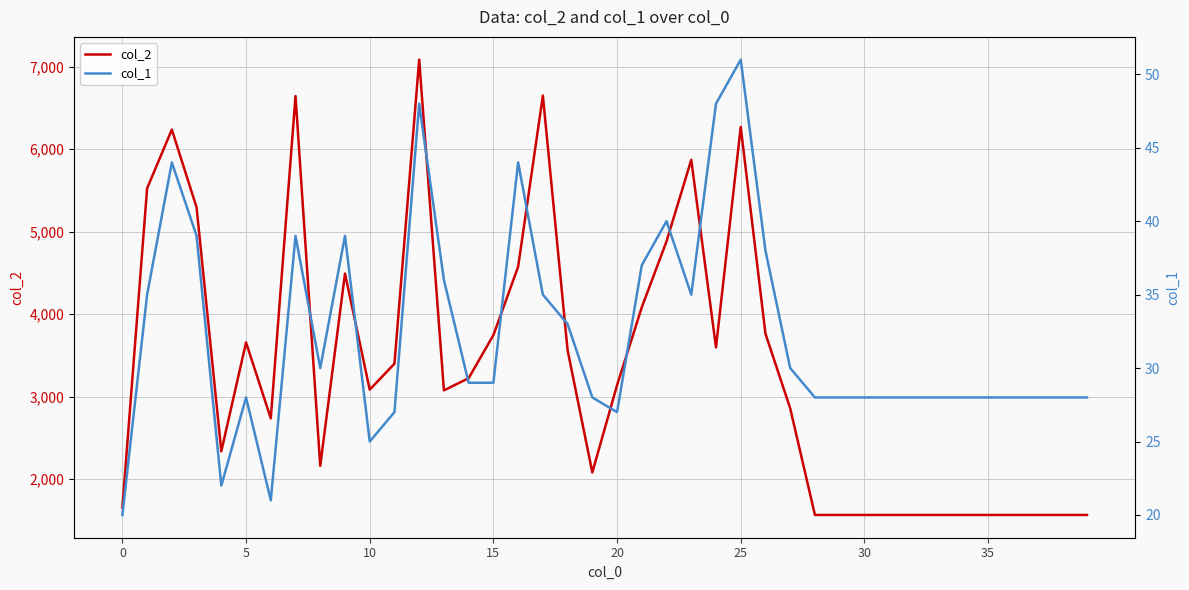

In col_2, how many points are lower than both neighbors (excluding endpoints)?

7